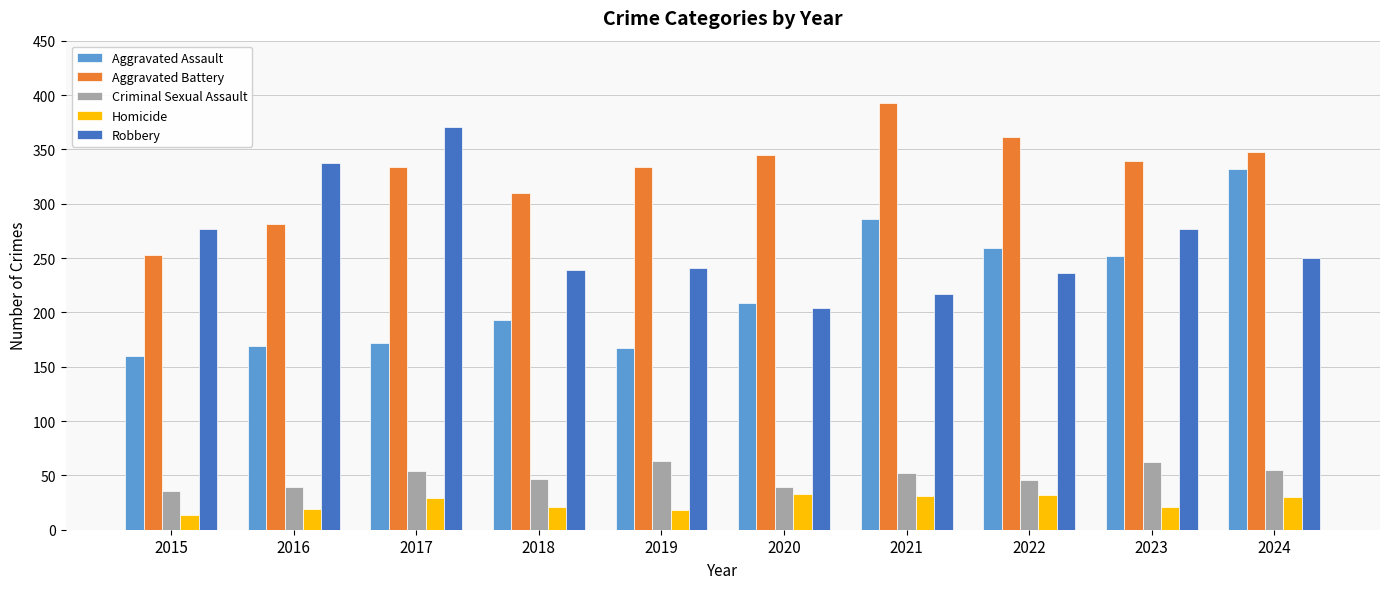

What is the smallest value displayed?

14